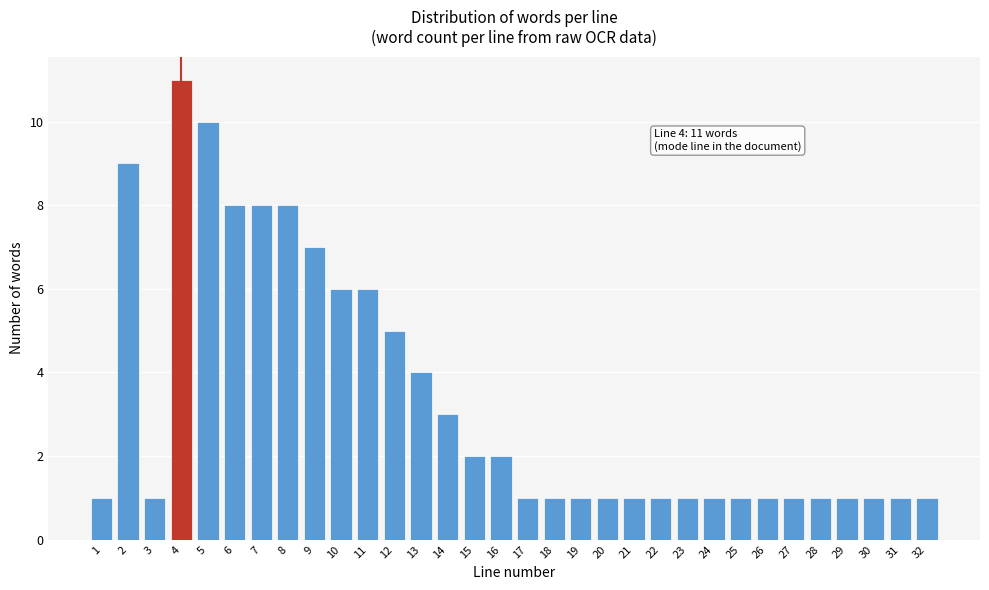

What is the value of the 32nd bar from the left?

1